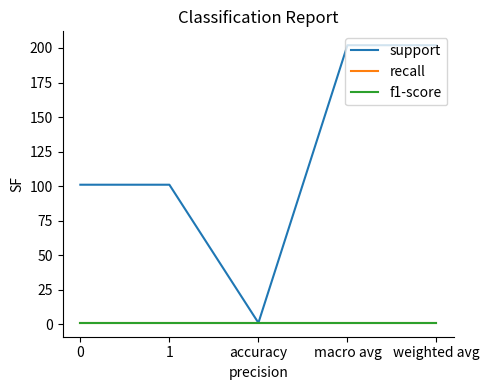

What is the total value across all series at 1?

103